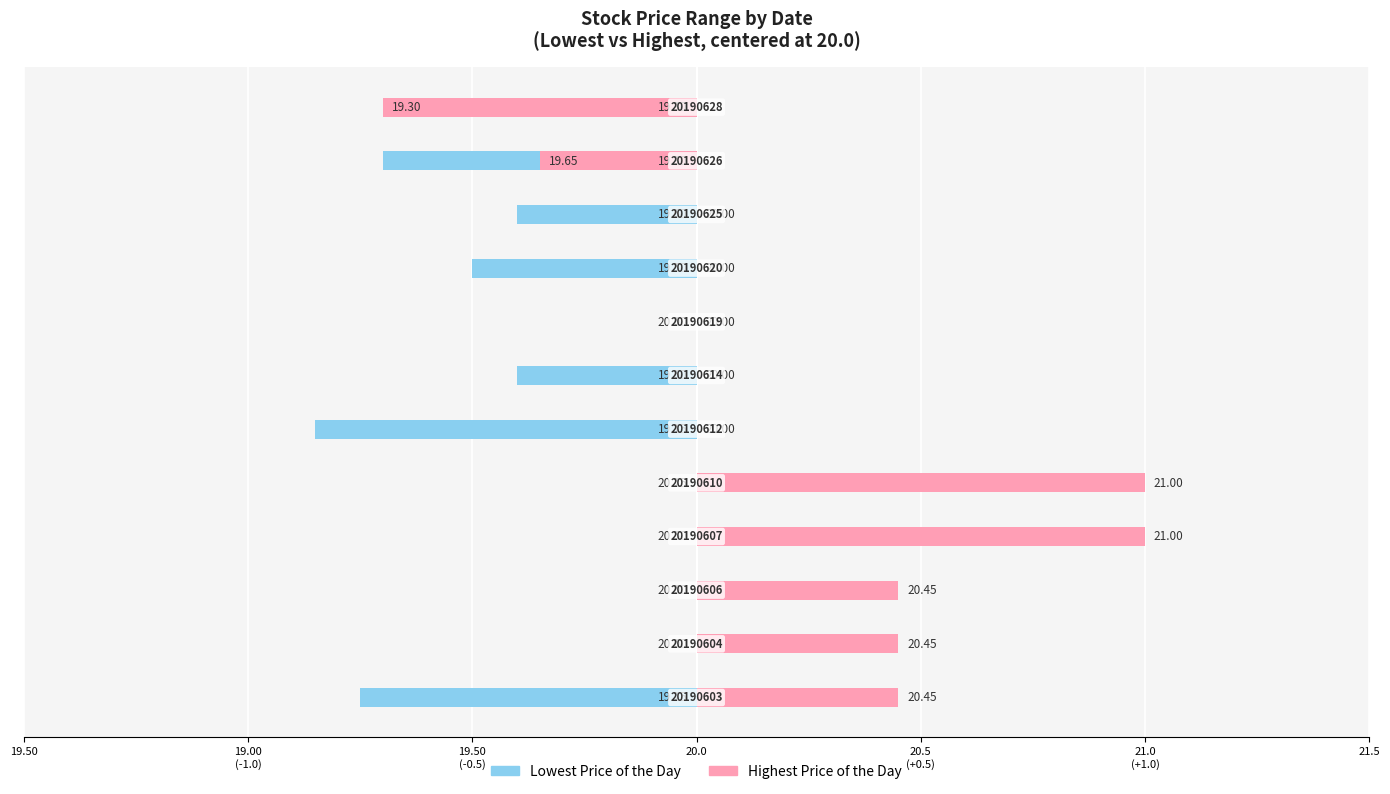

How many values in Lowest Price of the Day are below zero?

7